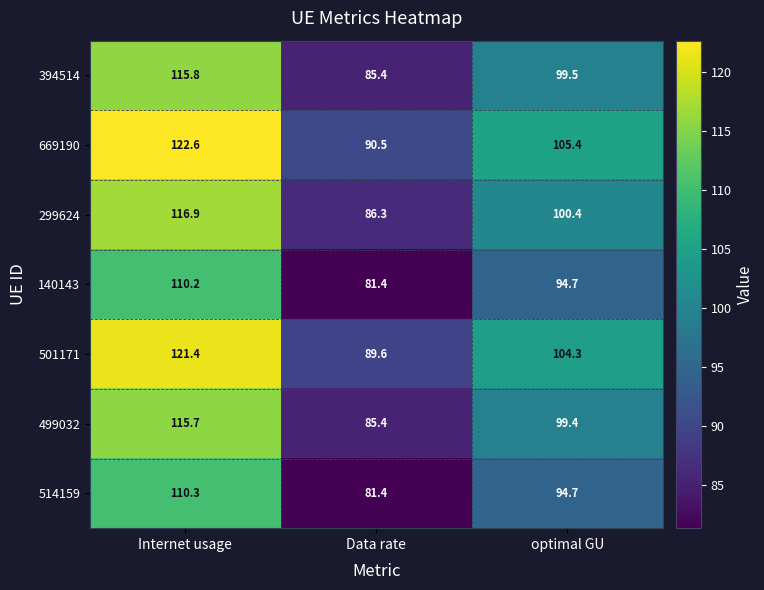

At how many categories does at least one series exceed 86?

3